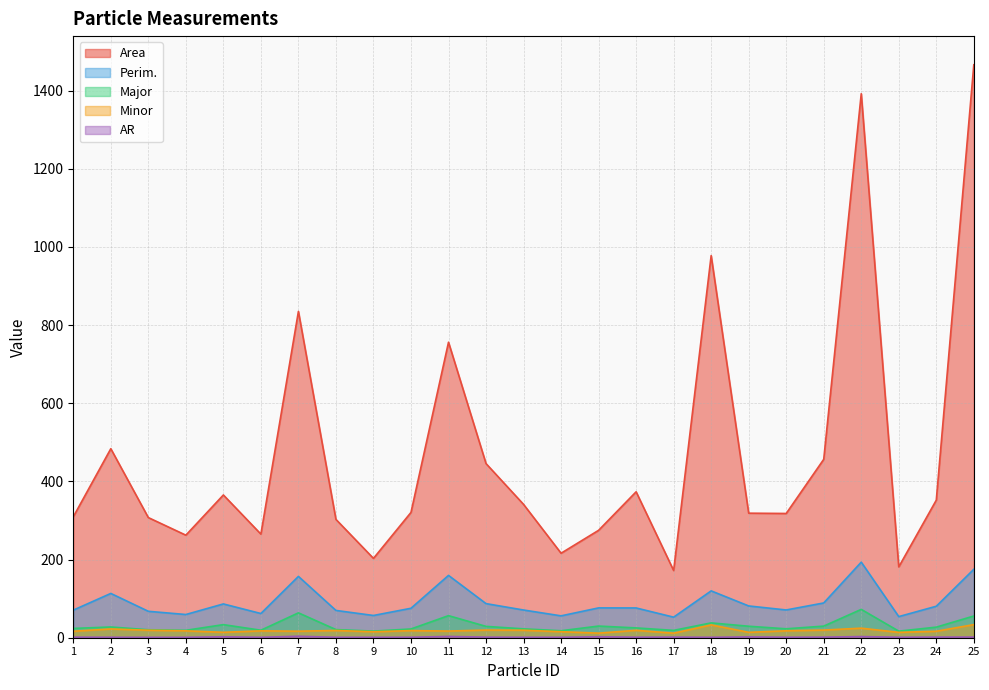

Is it true that Major equals 29.0 at 12?

True